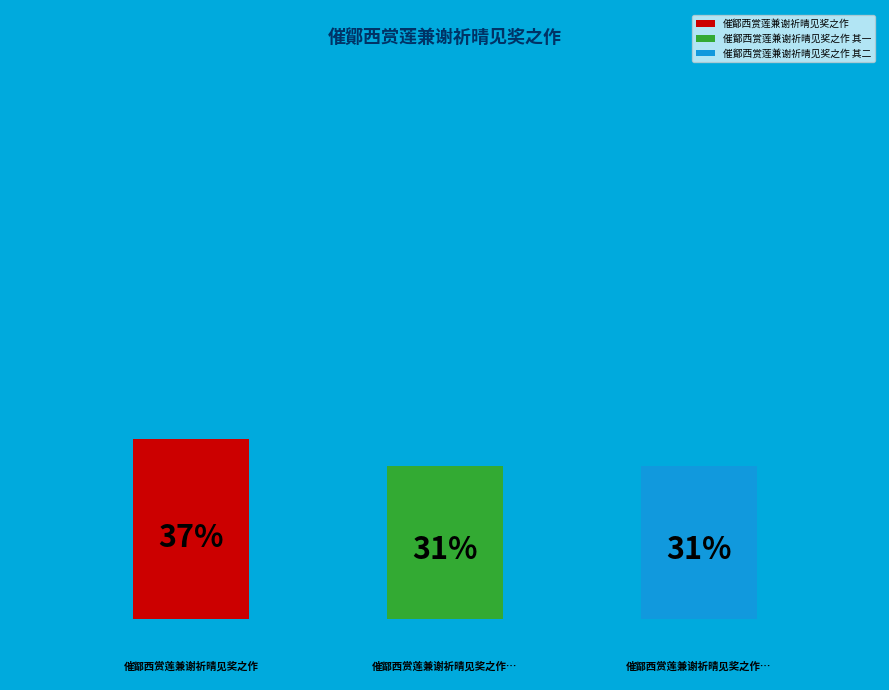

Which slice is the largest?

催鄮西赏莲兼谢祈晴见奖之作